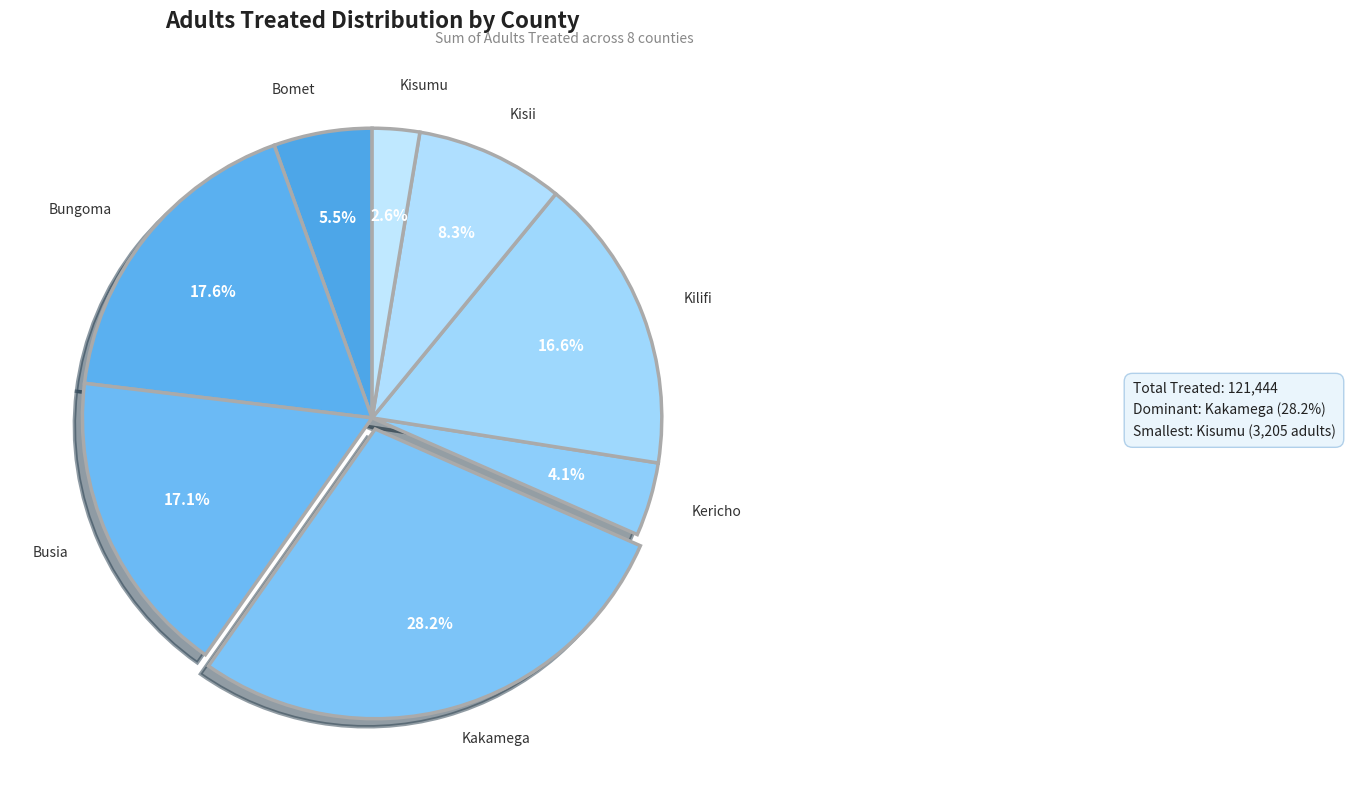

To the nearest percent, what portion does Kilifi represent?

17%